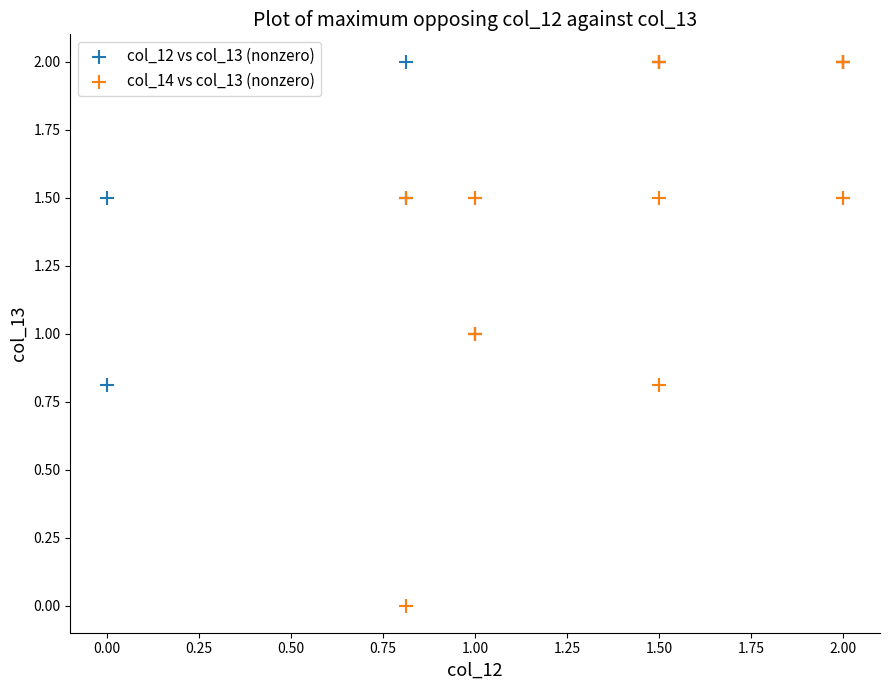

Which series has the largest Y range (max minus min)?

col_14 vs col_13 (nonzero)